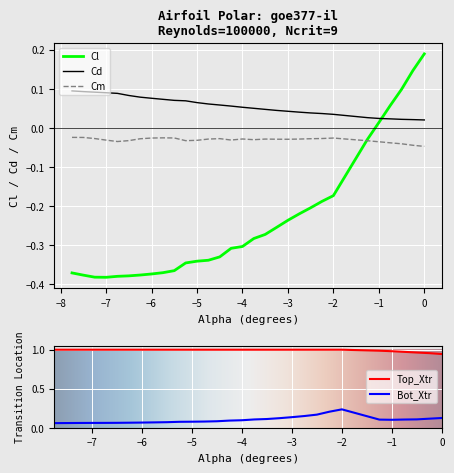

How many lines are shown in the chart?

5